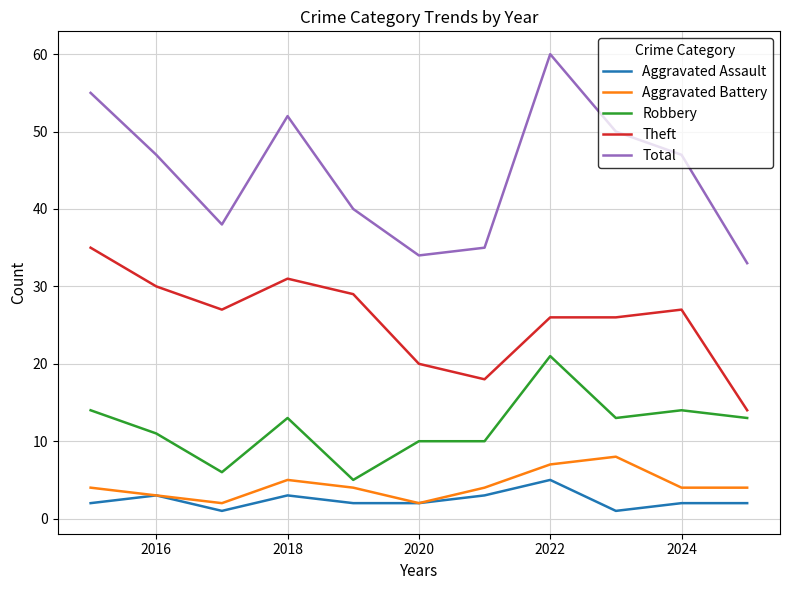

Rank the series by their maximum value, from lowest to highest.

Aggravated Assault, Aggravated Battery, Robbery, Theft, Total